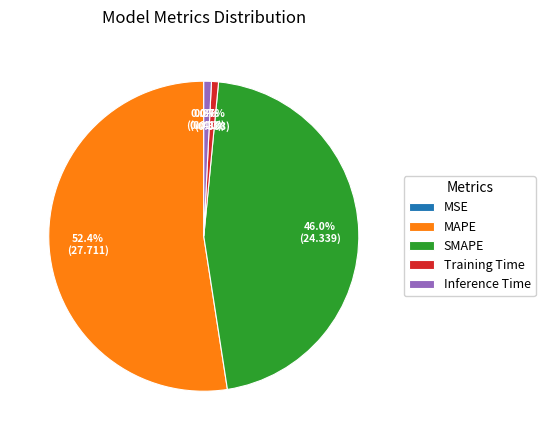

Is it true that MAPE is 64% of the pie?

False